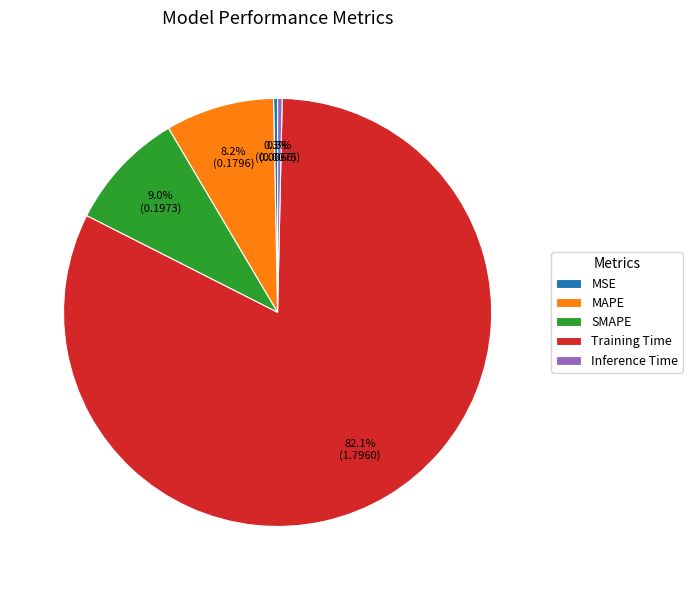

To the nearest percent, what is the difference between the largest and smallest slice percentages?

82%